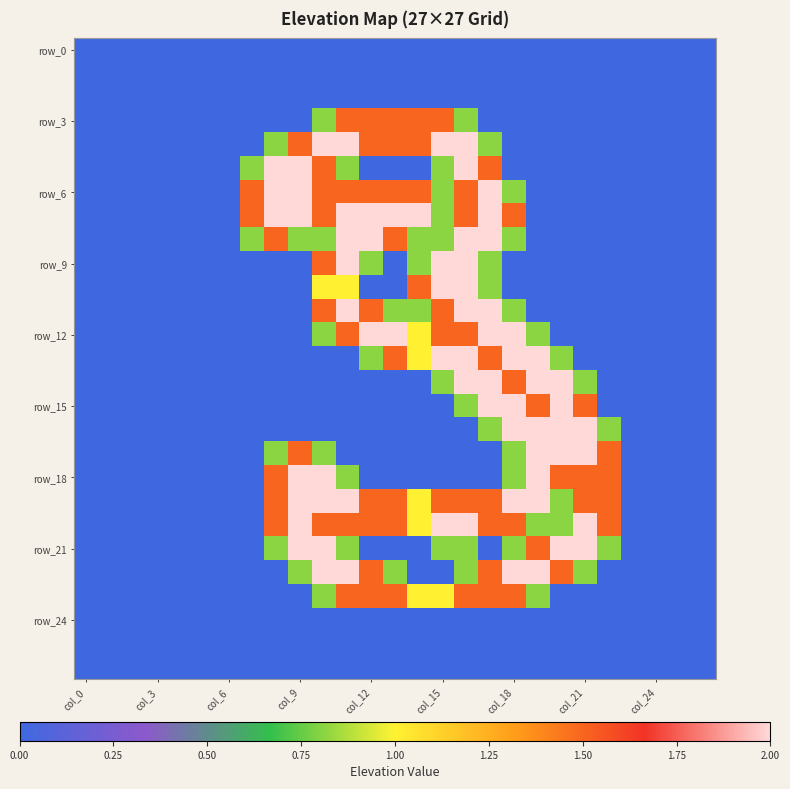

At how many categories does at least one series exceed 1?

16